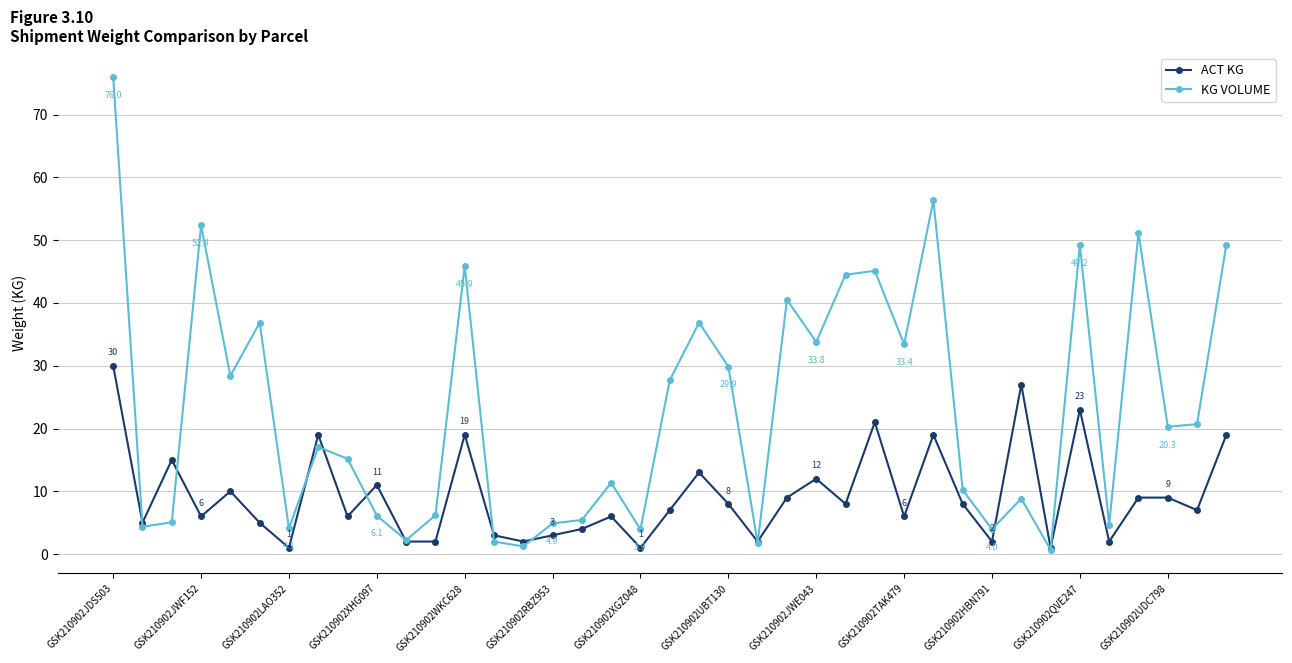

What is the value of the KG VOLUME point at the 5th from the left?

28.4